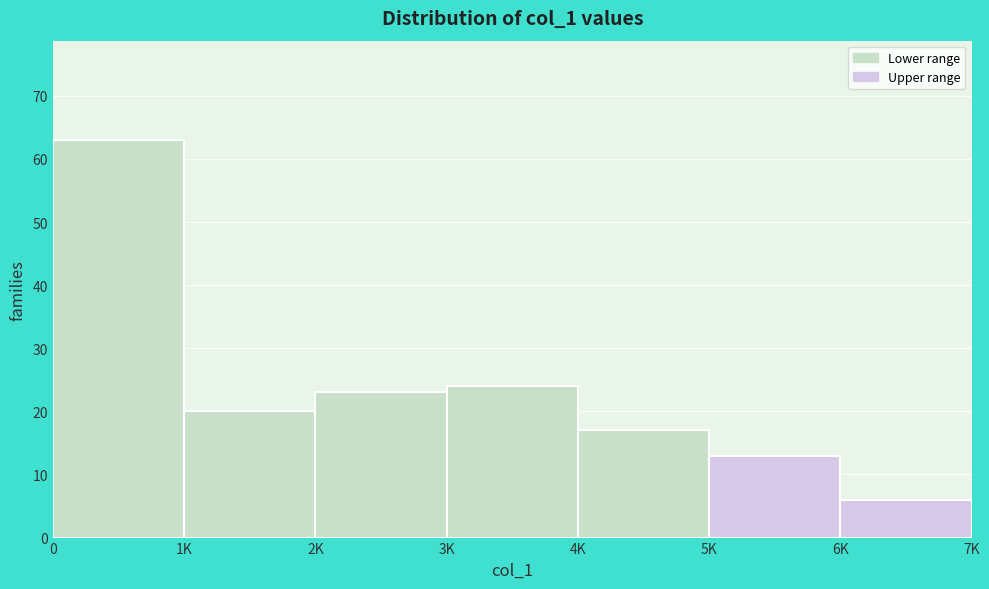

Reading left to right, transcribe all the data shown in this chart.

63	20	23	24	17	13	6